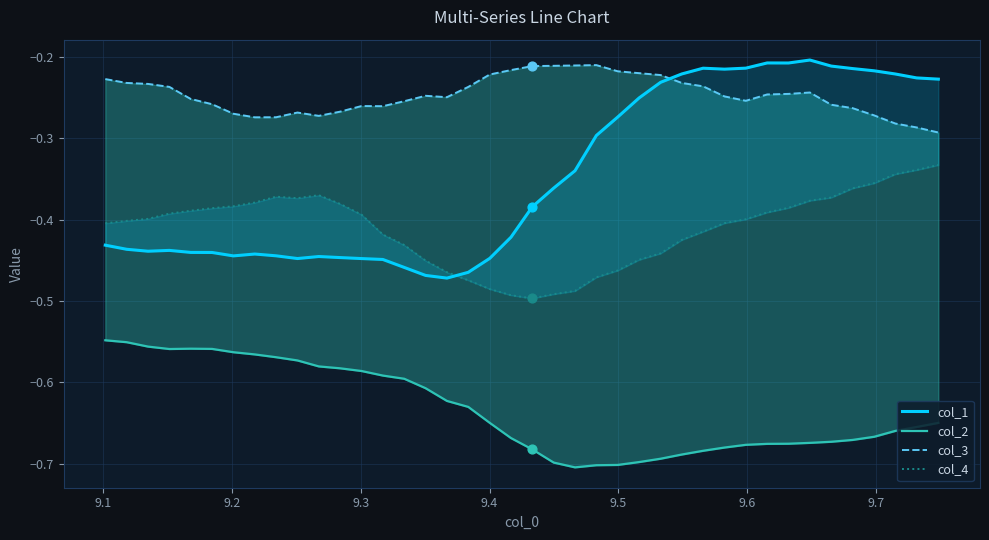

Which series has the largest total across all categories?

col_3